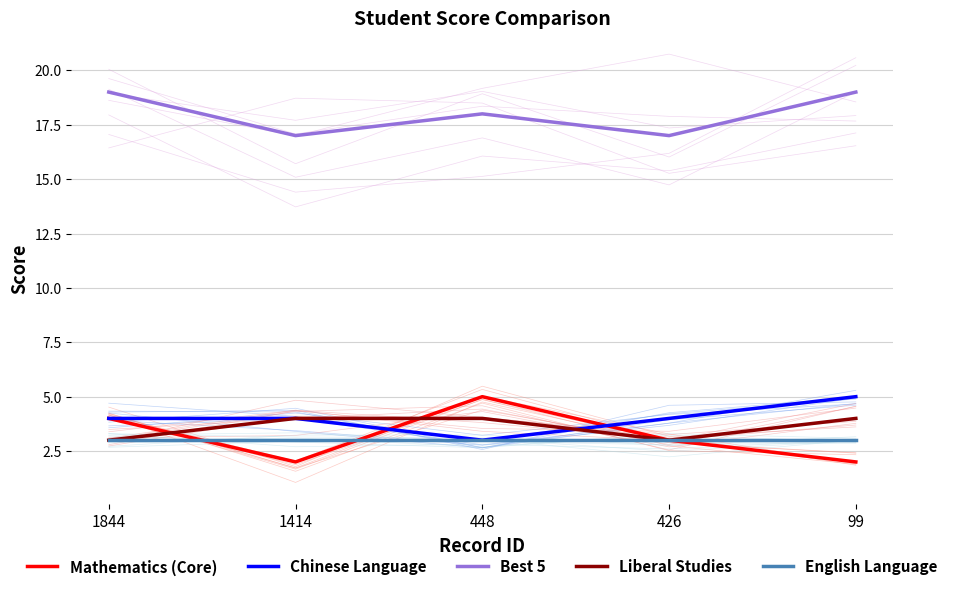

True or false: Mathematics (Core) has a value of 4 at 1844.

True